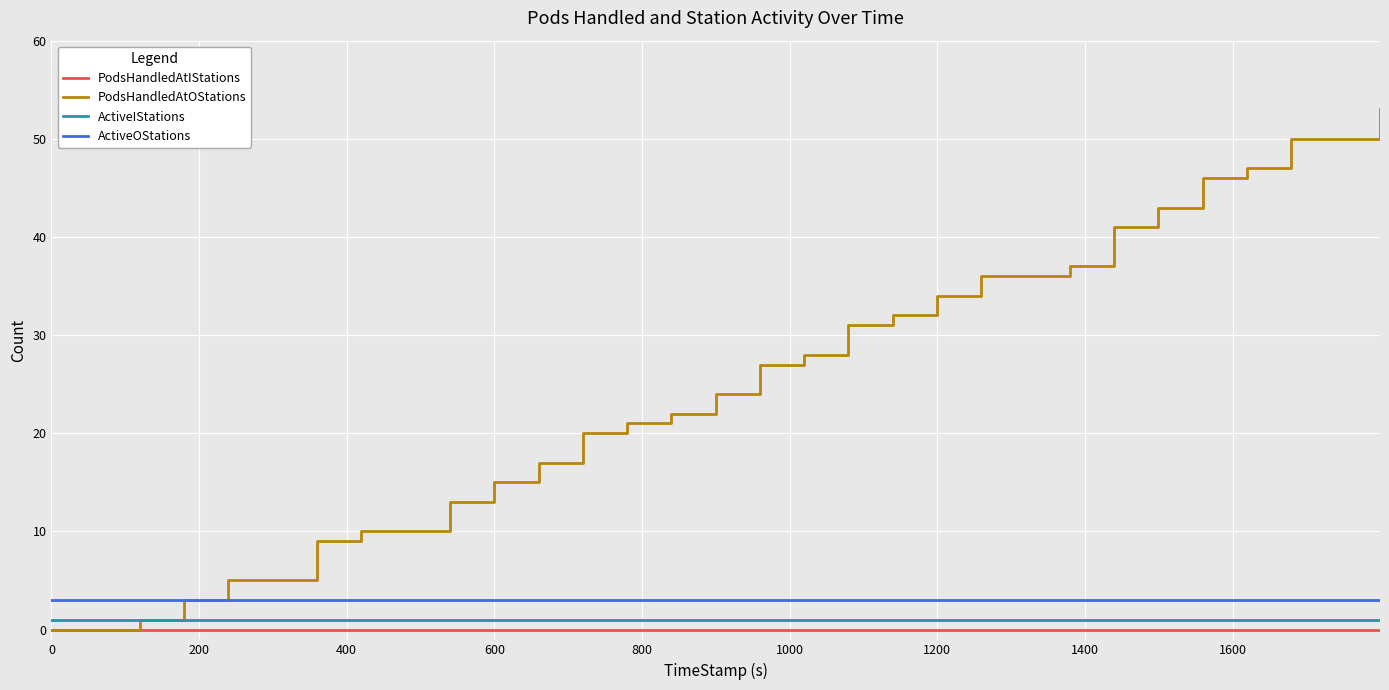

How many series are shown in this chart?

4